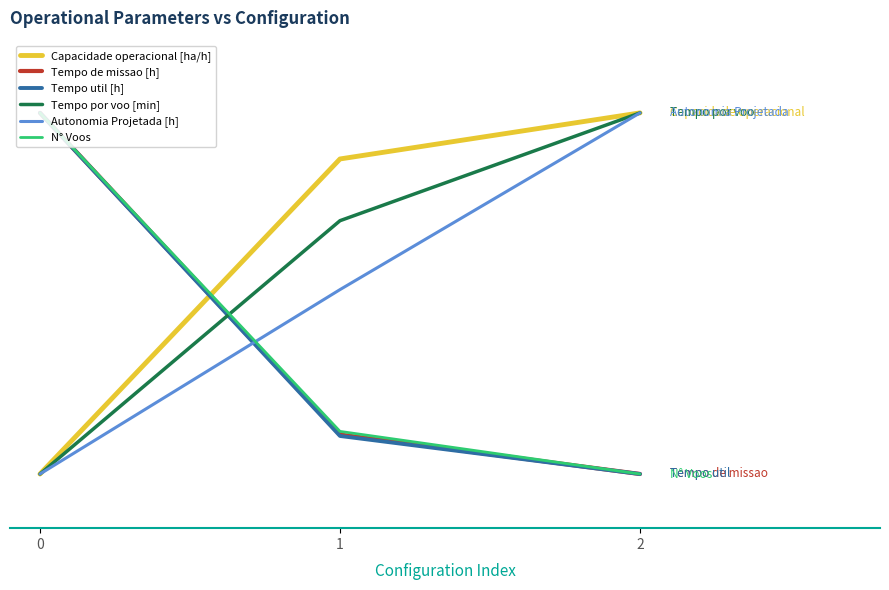

List the labels in order of Tempo util [h] value, largest first.

0, 1, 2